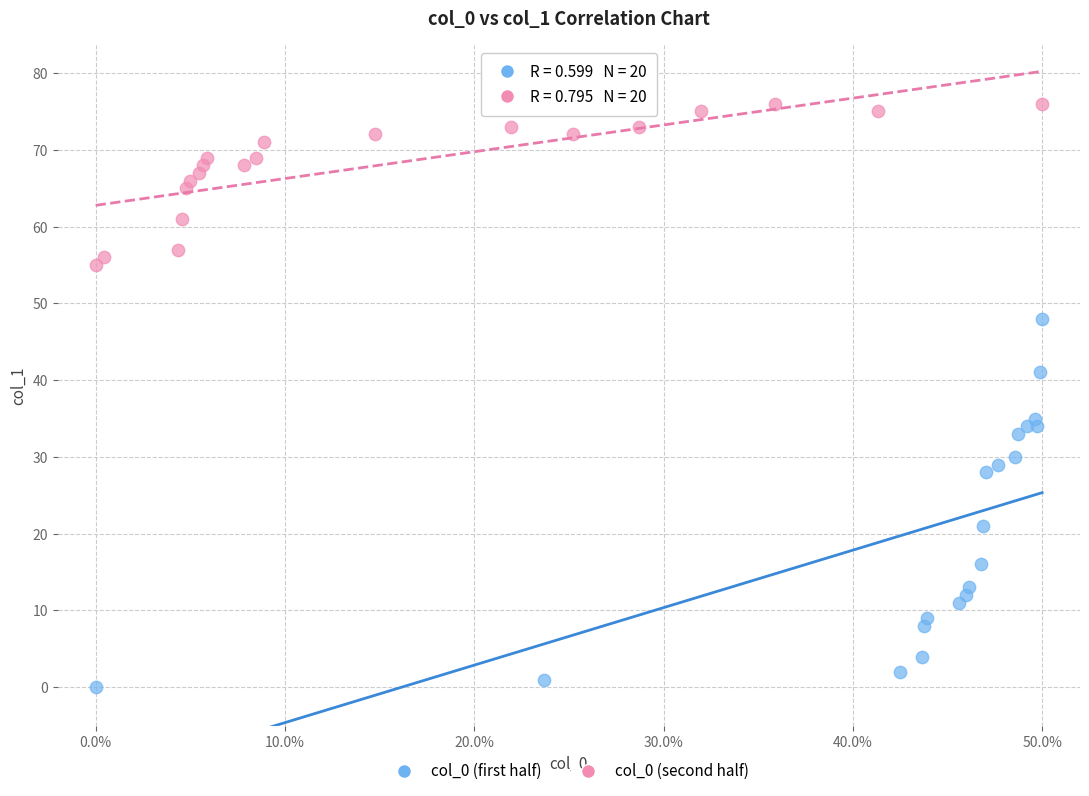

Which series has the widest spread of Y values?

col_0 (first half)